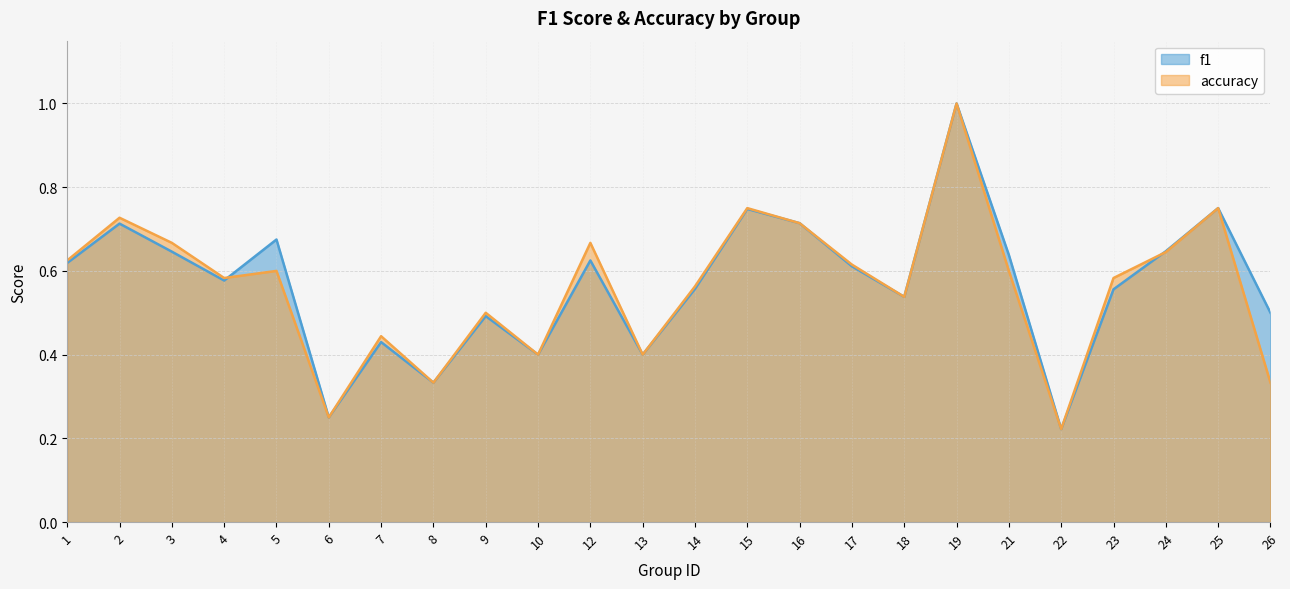

List the series in order of their peak value, lowest first.

f1, accuracy